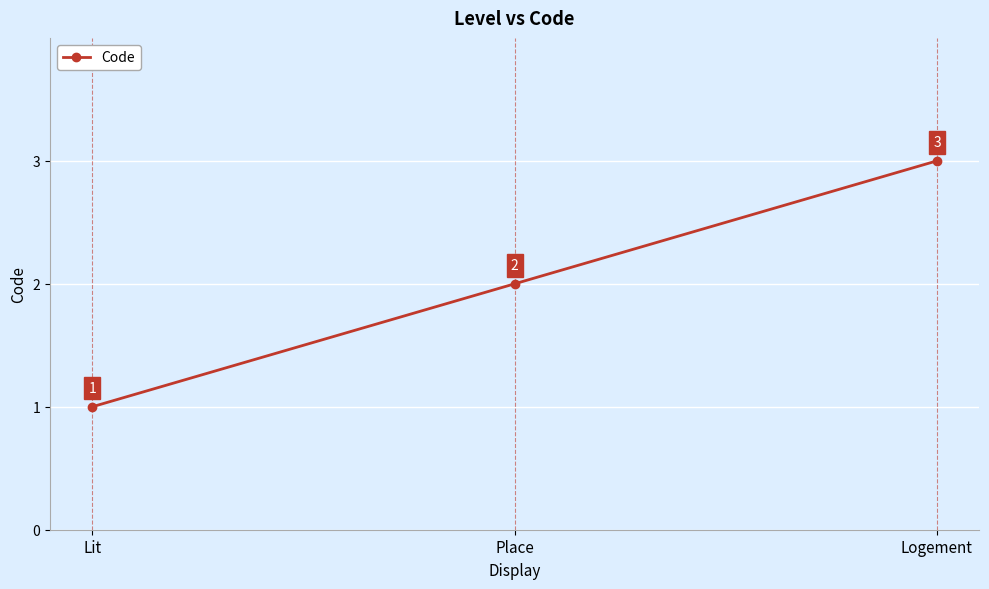

At which category does the chart reach its peak across all series?

Logement